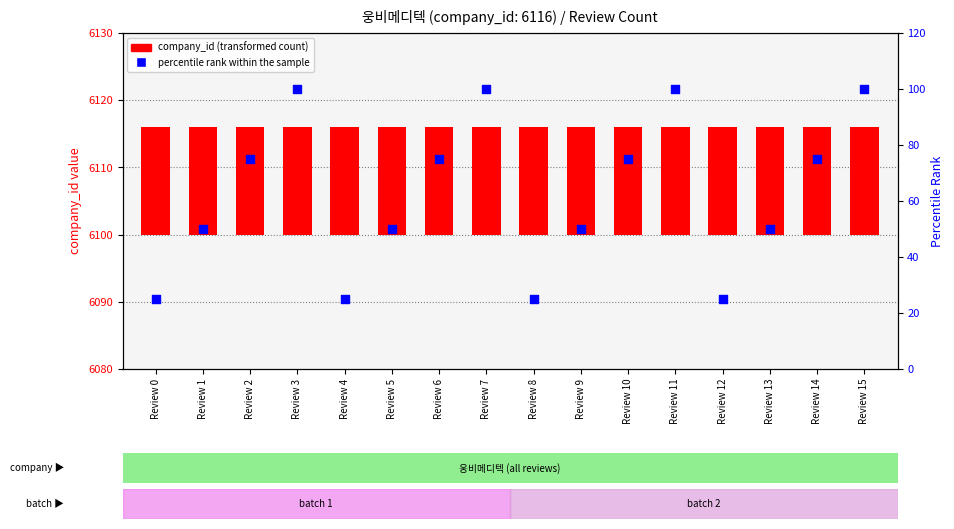

At which category is the sum across all series the highest?

Review 3